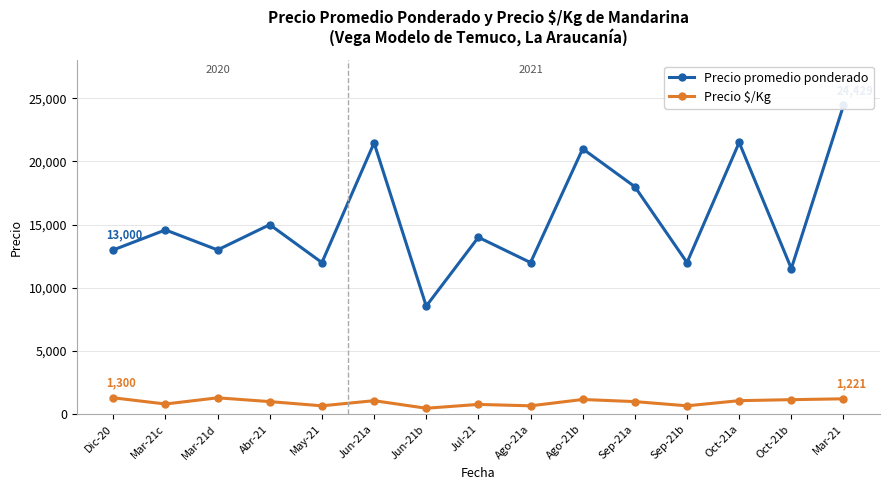

True or false: Precio $/Kg and Precio promedio ponderado intersect in this chart.

False